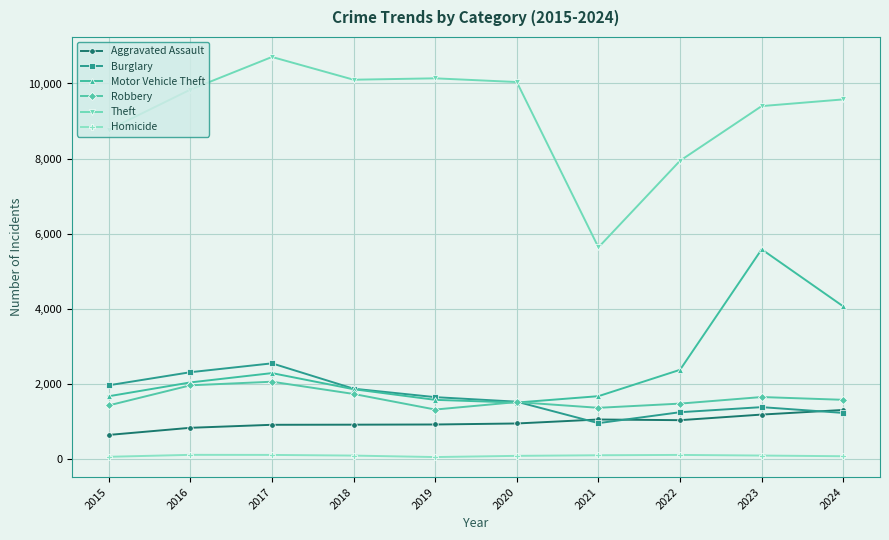

What value does the Motor Vehicle Theft series have at 2022?

2377